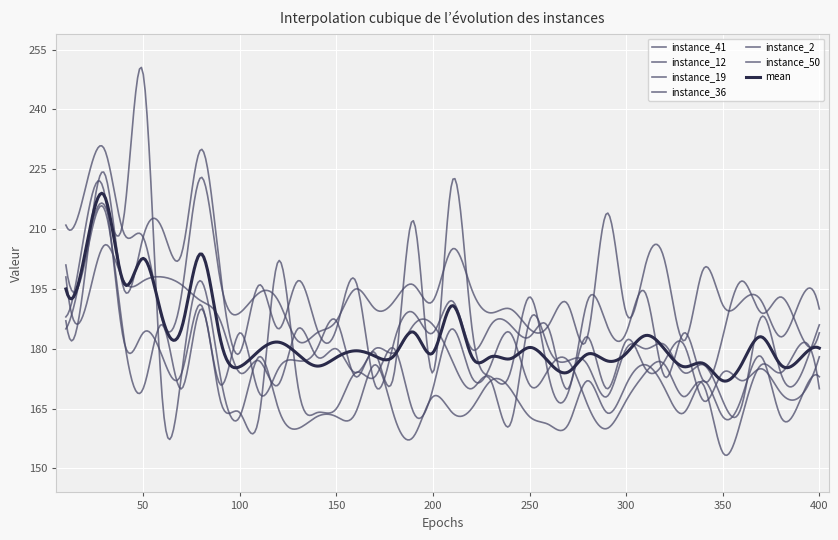

Where is instance_12 nearest to the value 184?

240